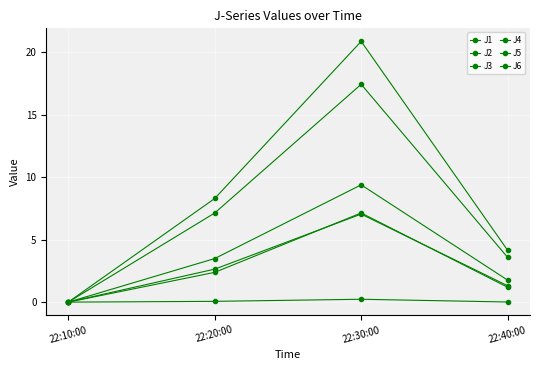

Count the number of data series in this chart.

6